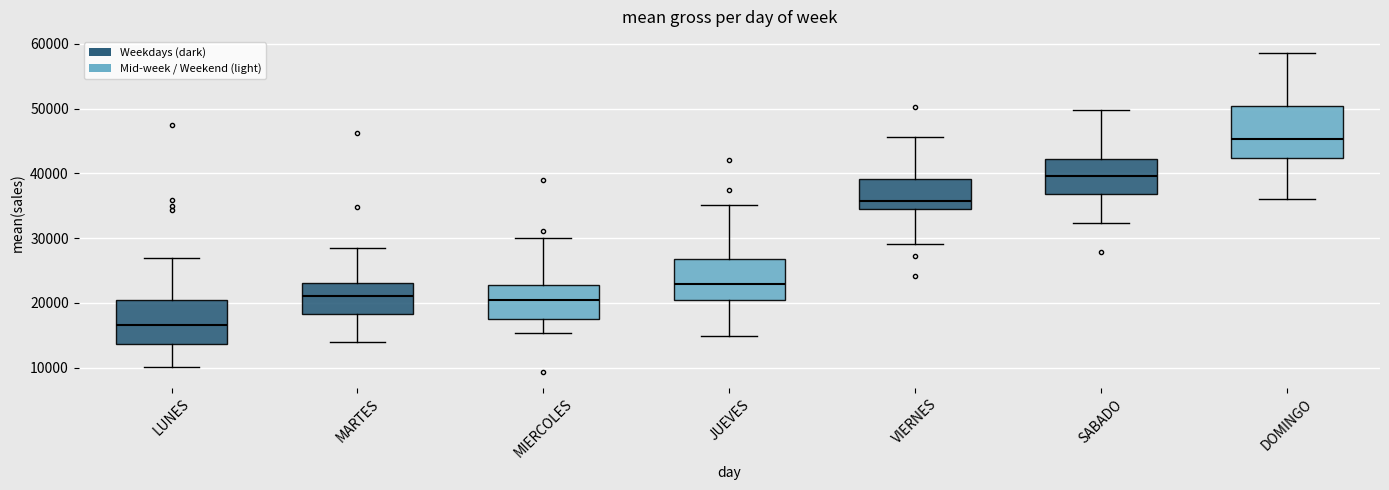

Reading left to right, read every box against the y-axis: the position of its median line, the range the box covers, and the ends of its whiskers. The values are not printed on the chart, so give them approximately, as read against the axis.

LUNES: median 17000, box 14000 to 20000, whiskers 10000 to 27000
MARTES: median 21000, box 18000 to 23000, whiskers 14000 to 29000
MIERCOLES: median 20000, box 18000 to 23000, whiskers 15000 to 30000
JUEVES: median 23000, box 20000 to 27000, whiskers 15000 to 35000
VIERNES: median 36000, box 34000 to 39000, whiskers 29000 to 46000
SABADO: median 40000, box 37000 to 42000, whiskers 32000 to 50000
DOMINGO: median 45000, box 42000 to 50000, whiskers 36000 to 59000